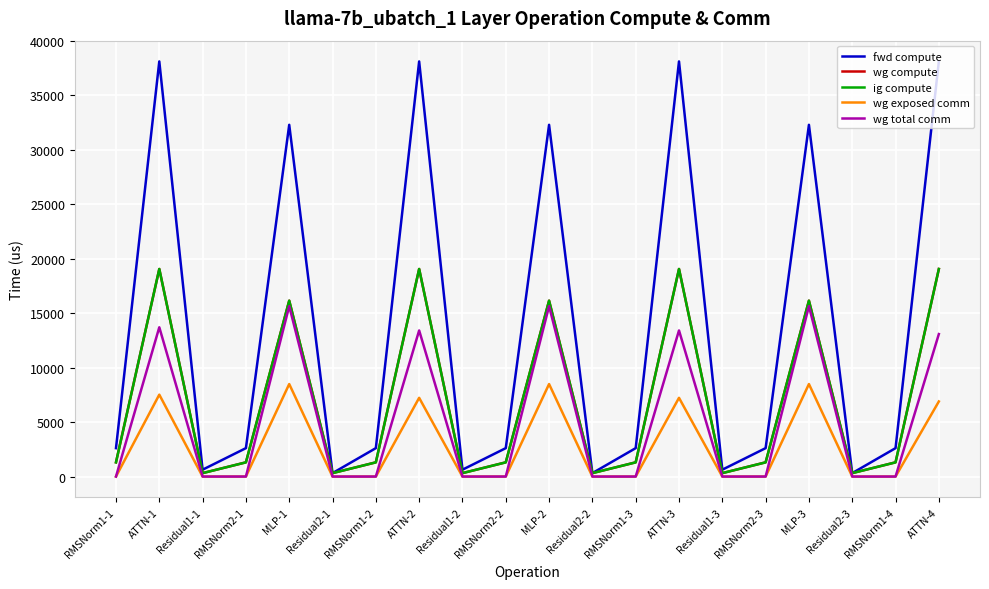

What is the difference between the highest and lowest values at RMSNorm2-2?

2608.3